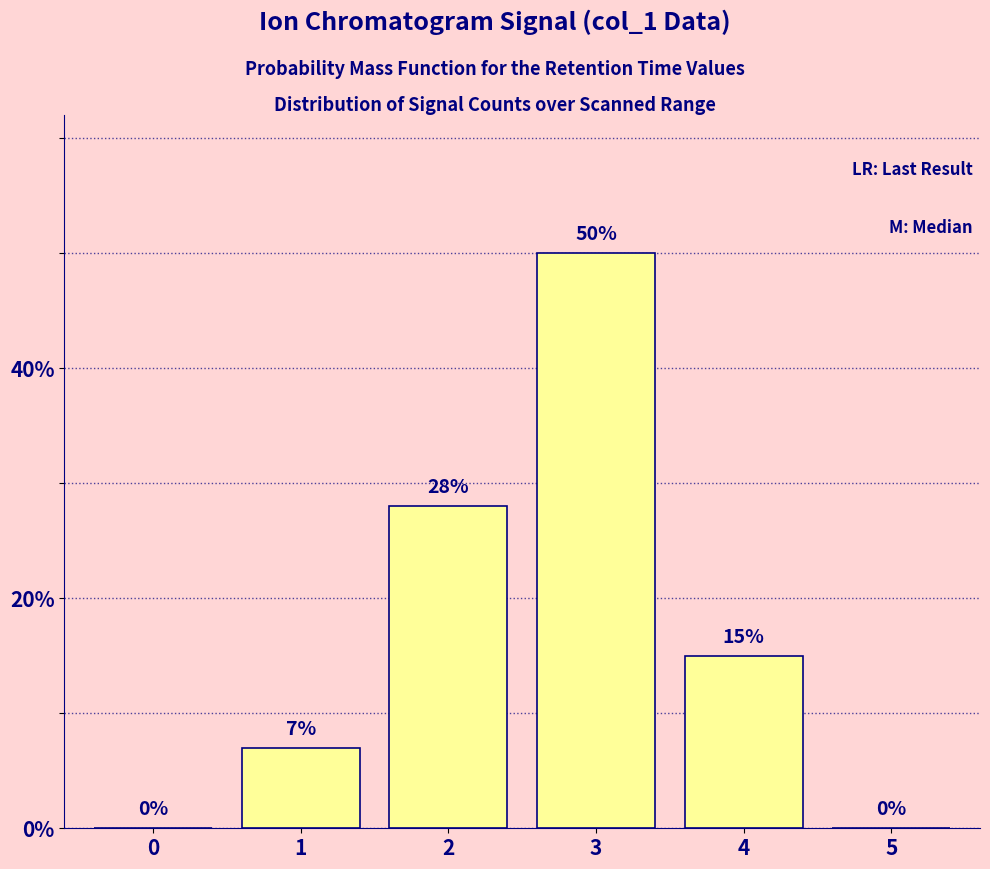

Reading right to left, transcribe all the data shown in this chart.

5=0	4=15	3=50	2=28	1=7	0=0